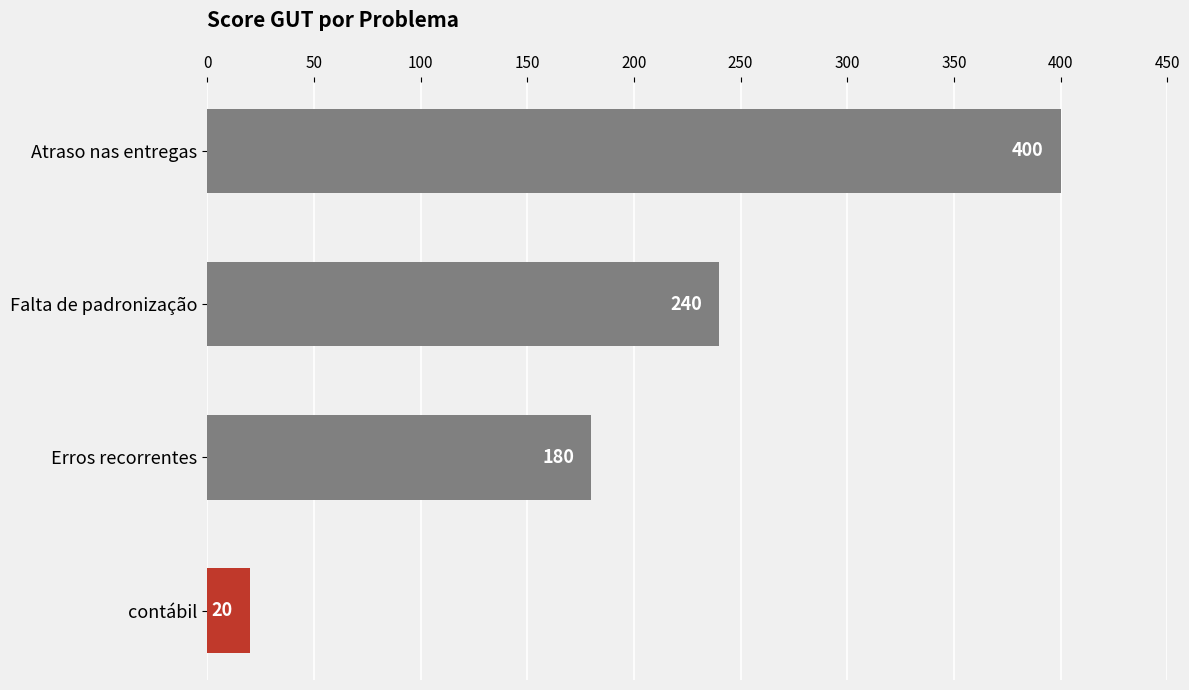

What is the sum of the values at Atraso nas entregas and Erros recorrentes?

580